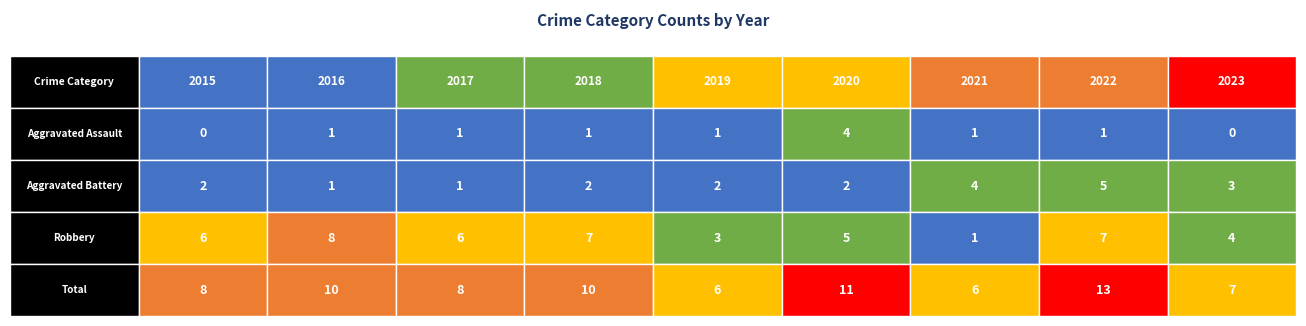

Where is Aggravated Assault nearest to the value 2?

2016